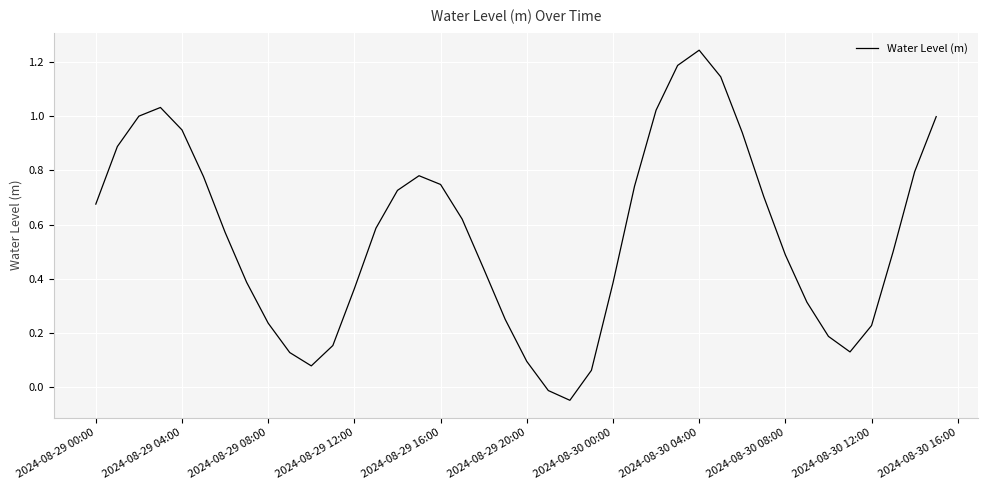

What is the difference between the maximum and minimum values?

1.3